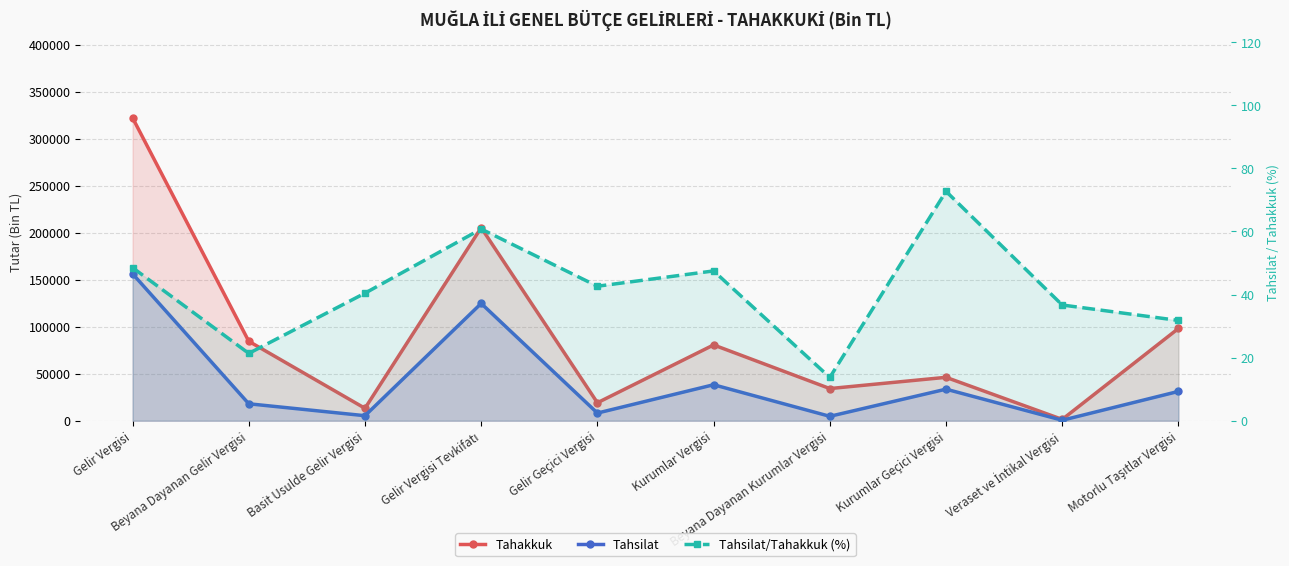

Read the Tahsilat/Tahakkuk (%) value at Gelir Vergisi Tevkifatı.

60.8